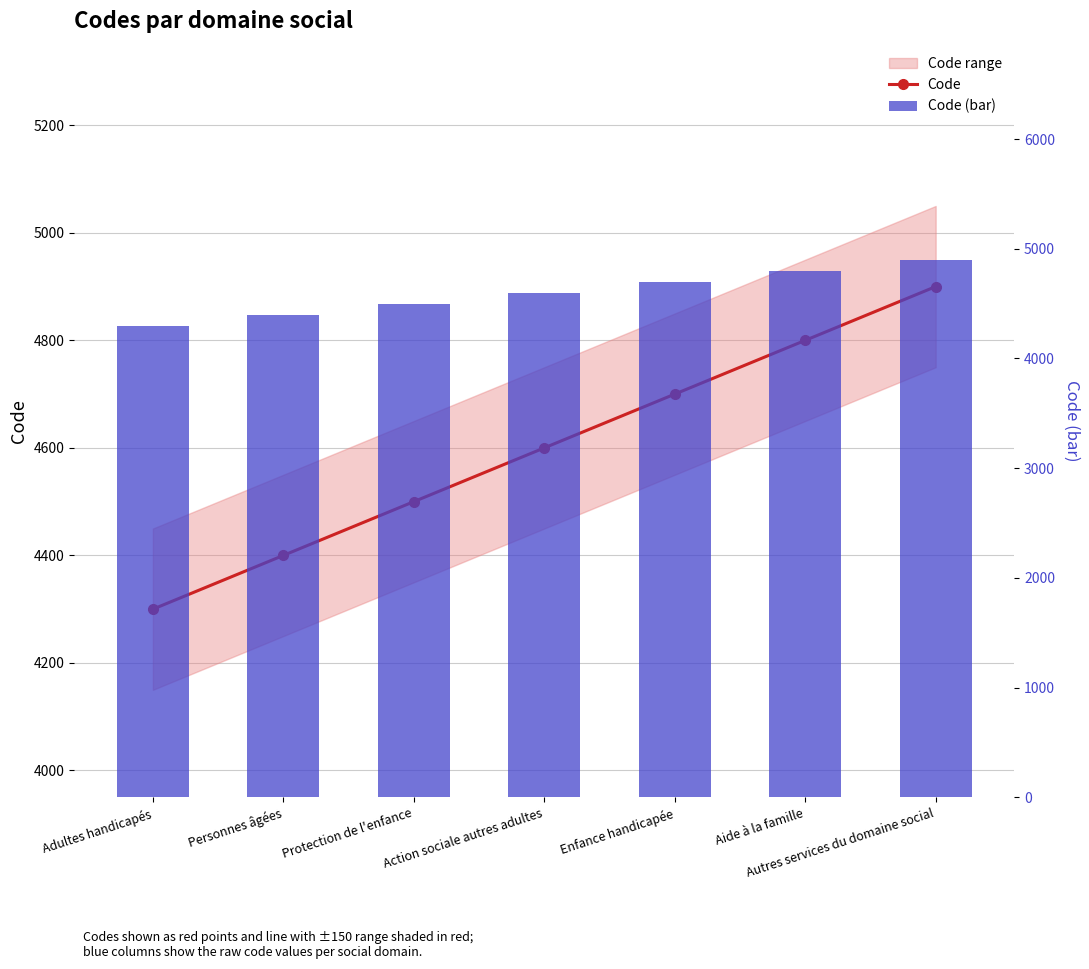

What is the difference between the maximum and minimum values in the Code series?

600